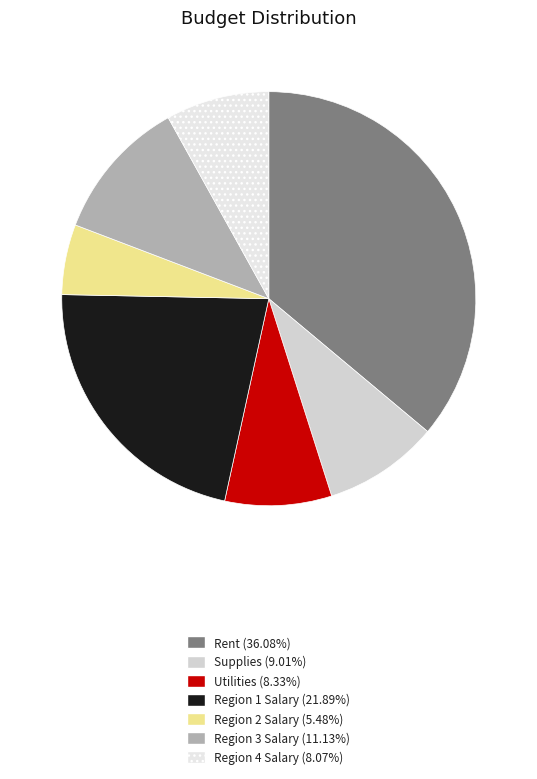

Which category has the smallest portion of the pie?

Region 2 Salary